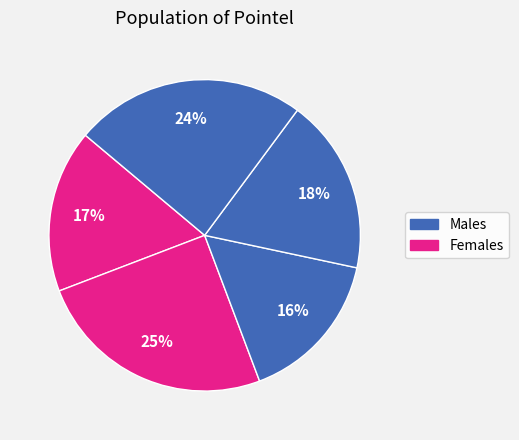

How many segments does this pie chart have?

5